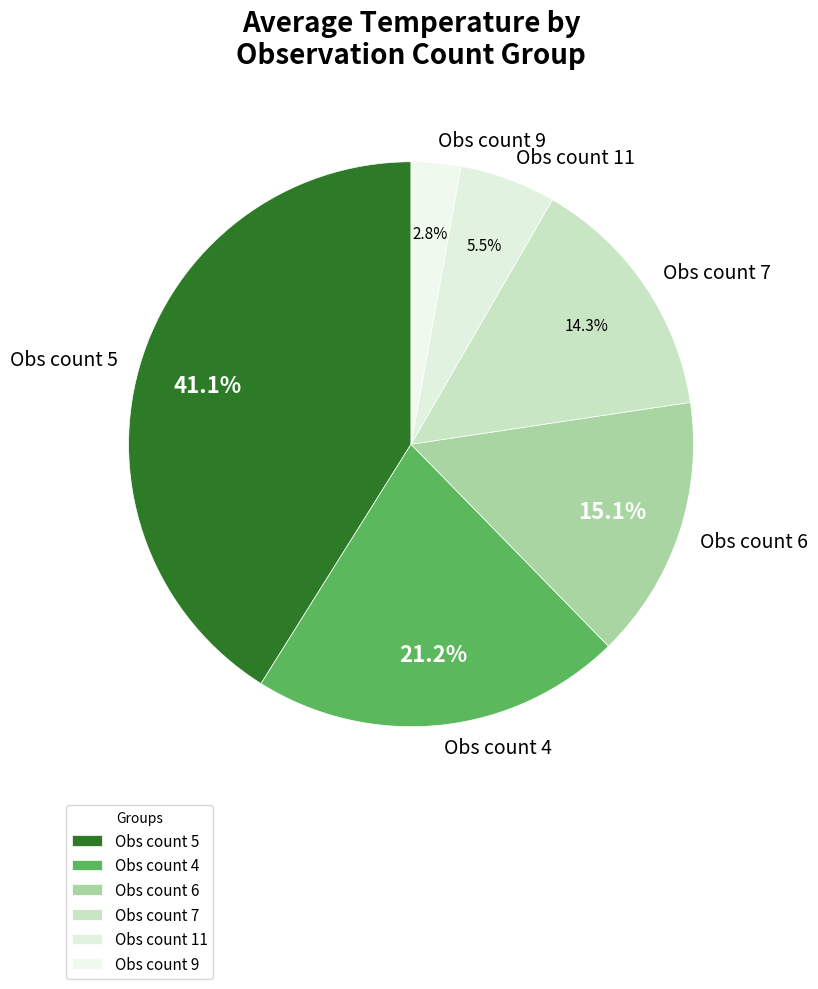

To the nearest percent, what is the difference between the largest and smallest slice percentages?

38%